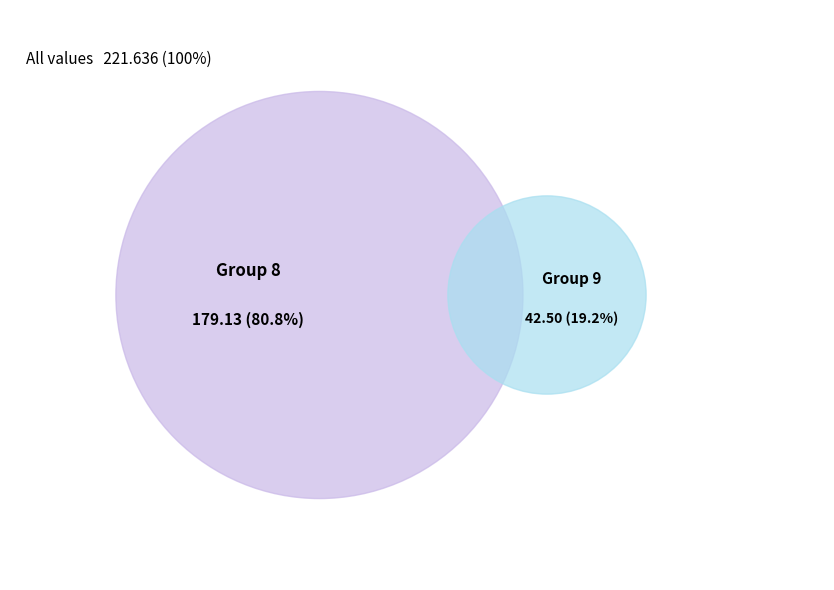

What portion of the pie excludes 9?

80.8%